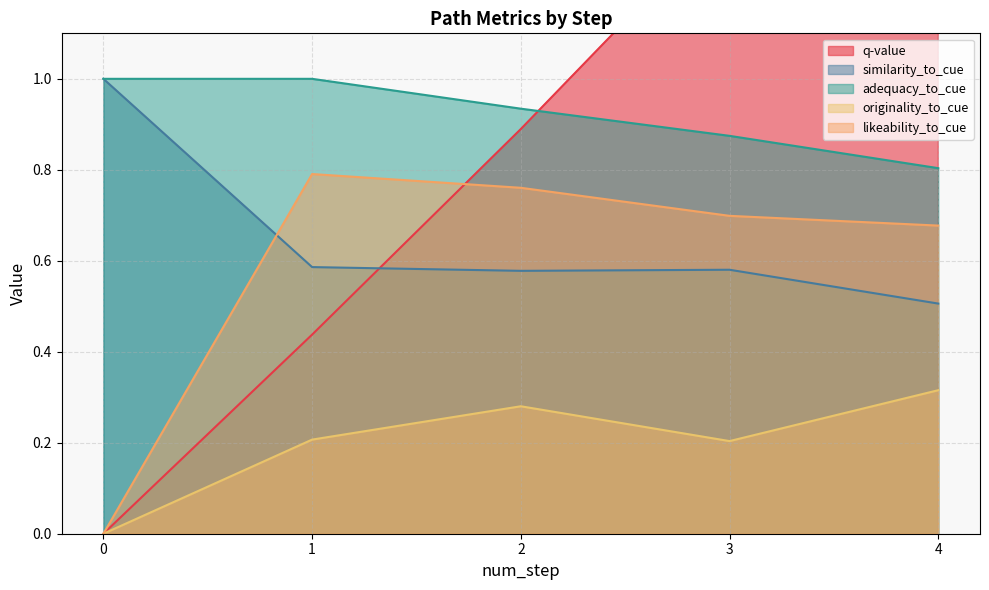

At 3, list the series in order from smallest to largest.

originality_to_cue, similarity_to_cue, likeability_to_cue, adequacy_to_cue, q-value